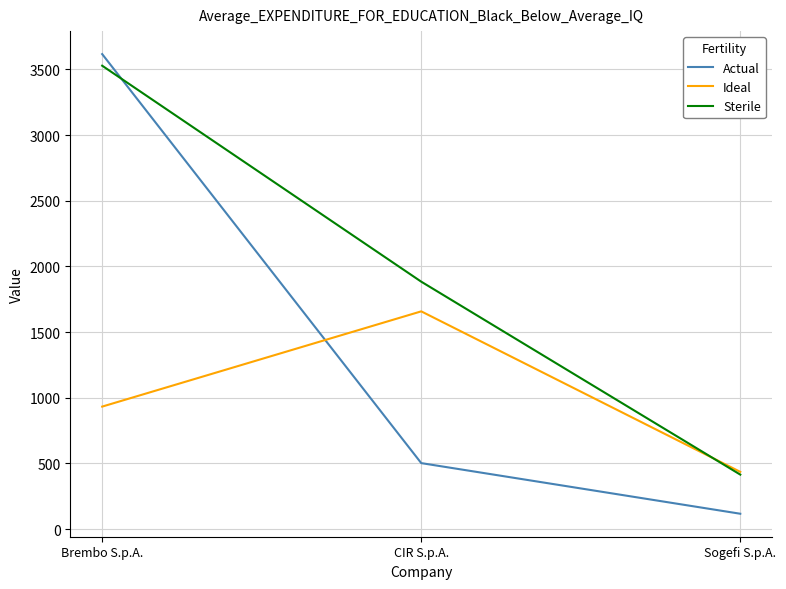

At which category is the sum across all series the highest?

Brembo S.p.A.